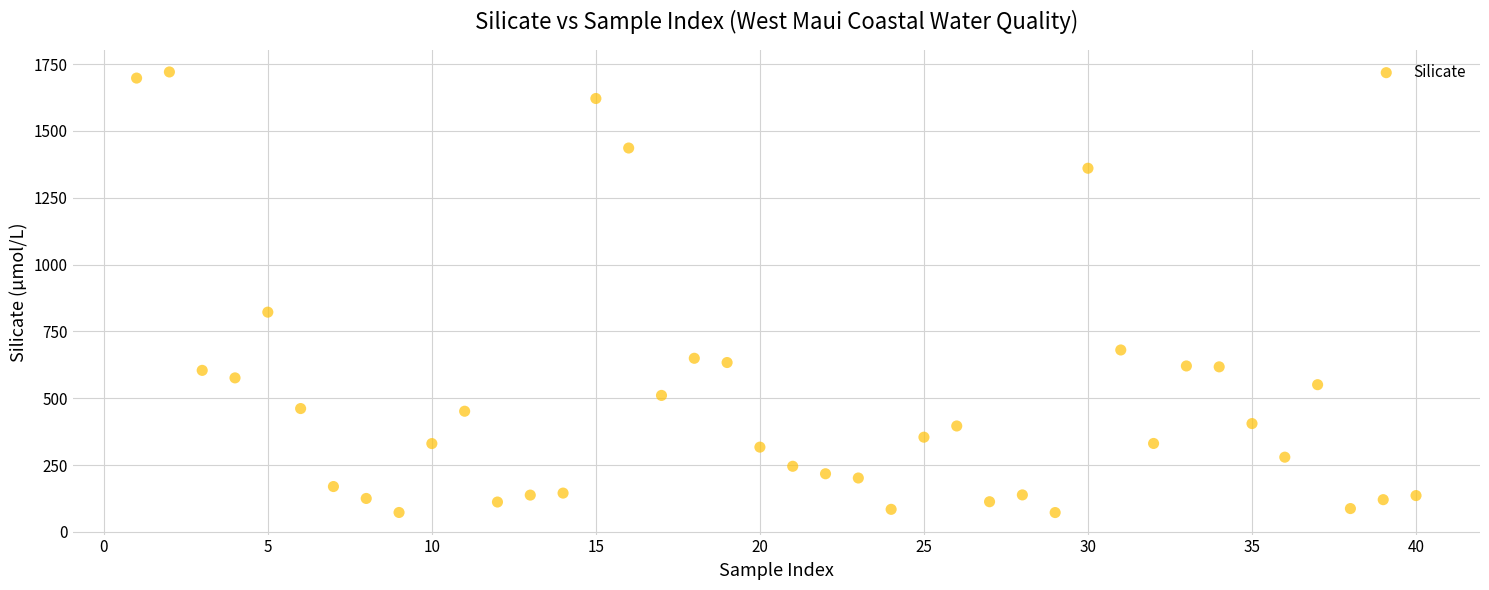

What Y value in the scatter plot is closest to 896?

822.1